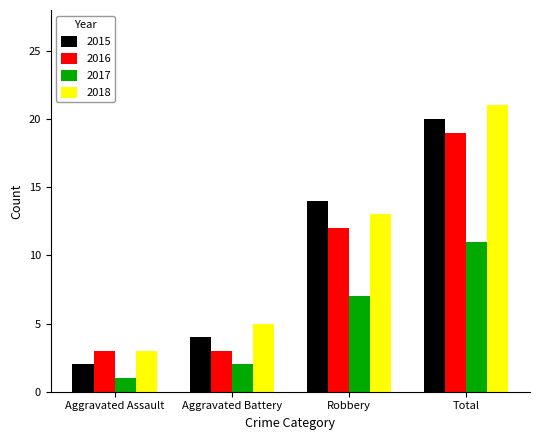

True or false: 2017 has a value of 7 at Robbery.

True